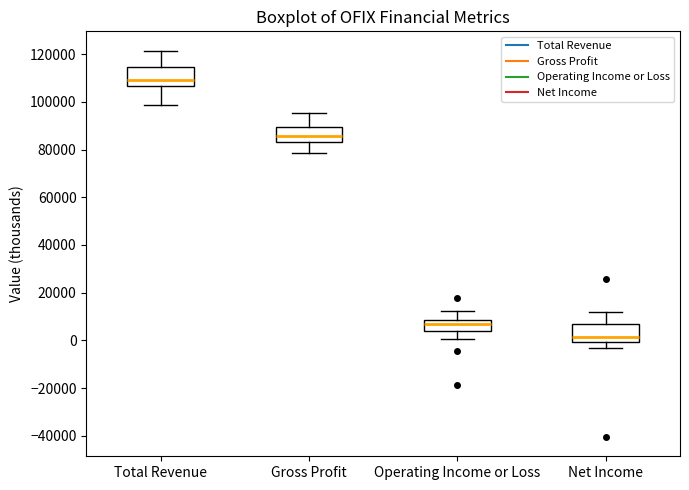

Where is the lower edge of the box for Gross Profit on the y-axis? The values are not printed on the chart, so give them approximately, as read against the axis.

84000